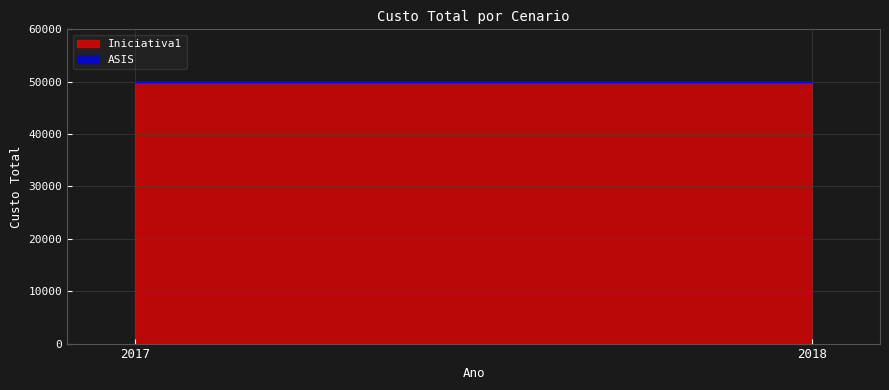

Which series has the largest total across all categories?

Iniciativa1